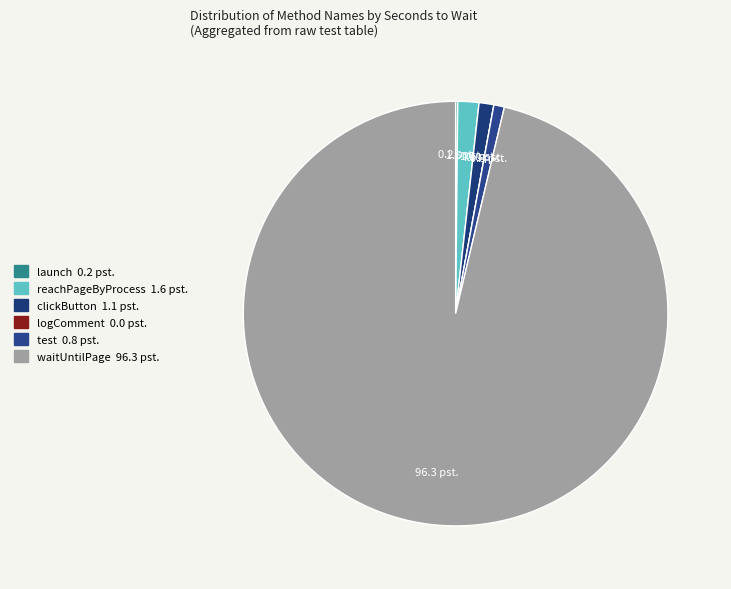

The clickButton slice represents 13% of the pie. True or false?

False